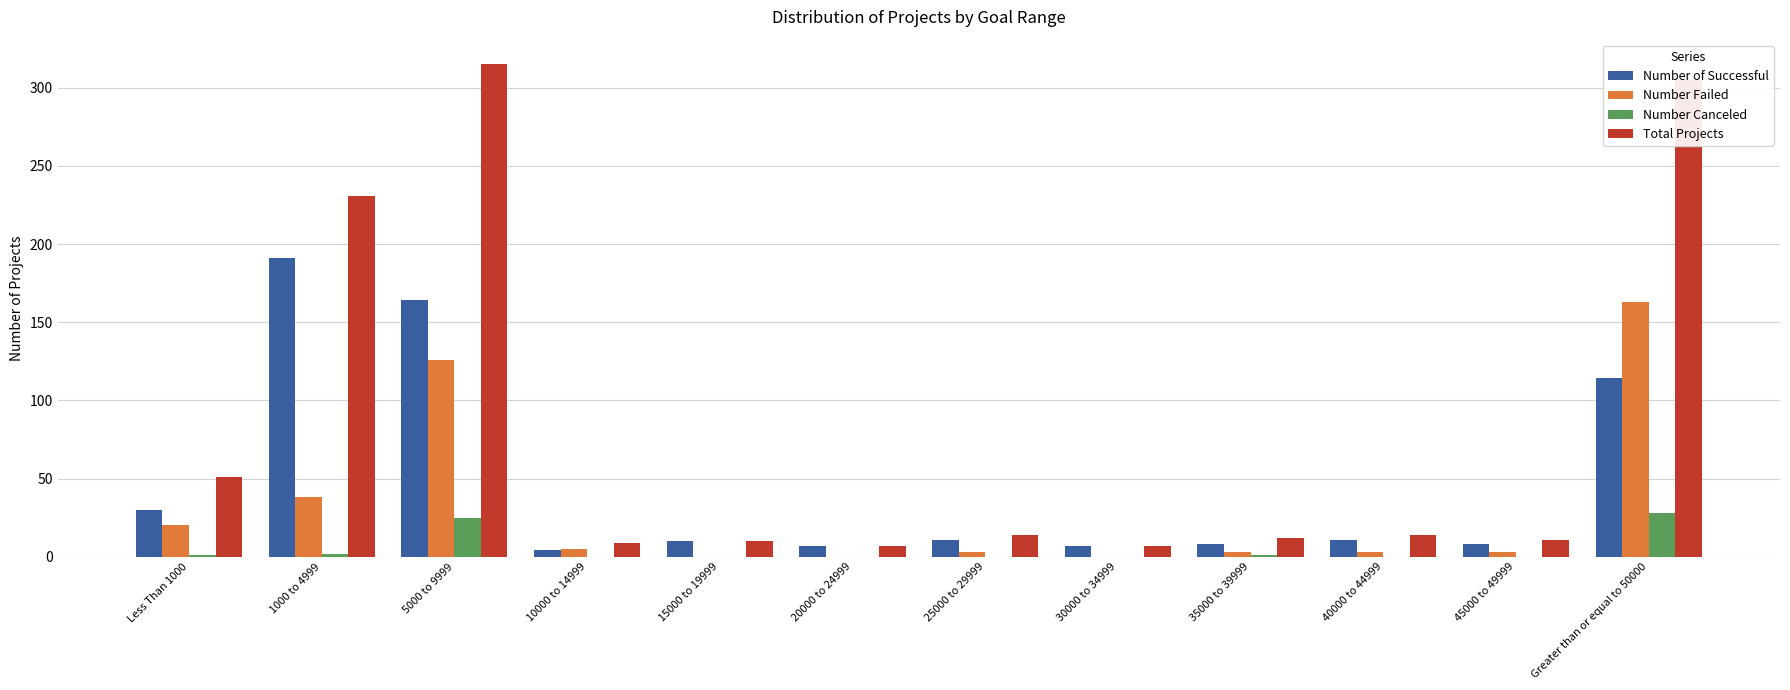

What are all the series names shown in the legend?

Number of Successful, Number Failed, Number Canceled, Total Projects